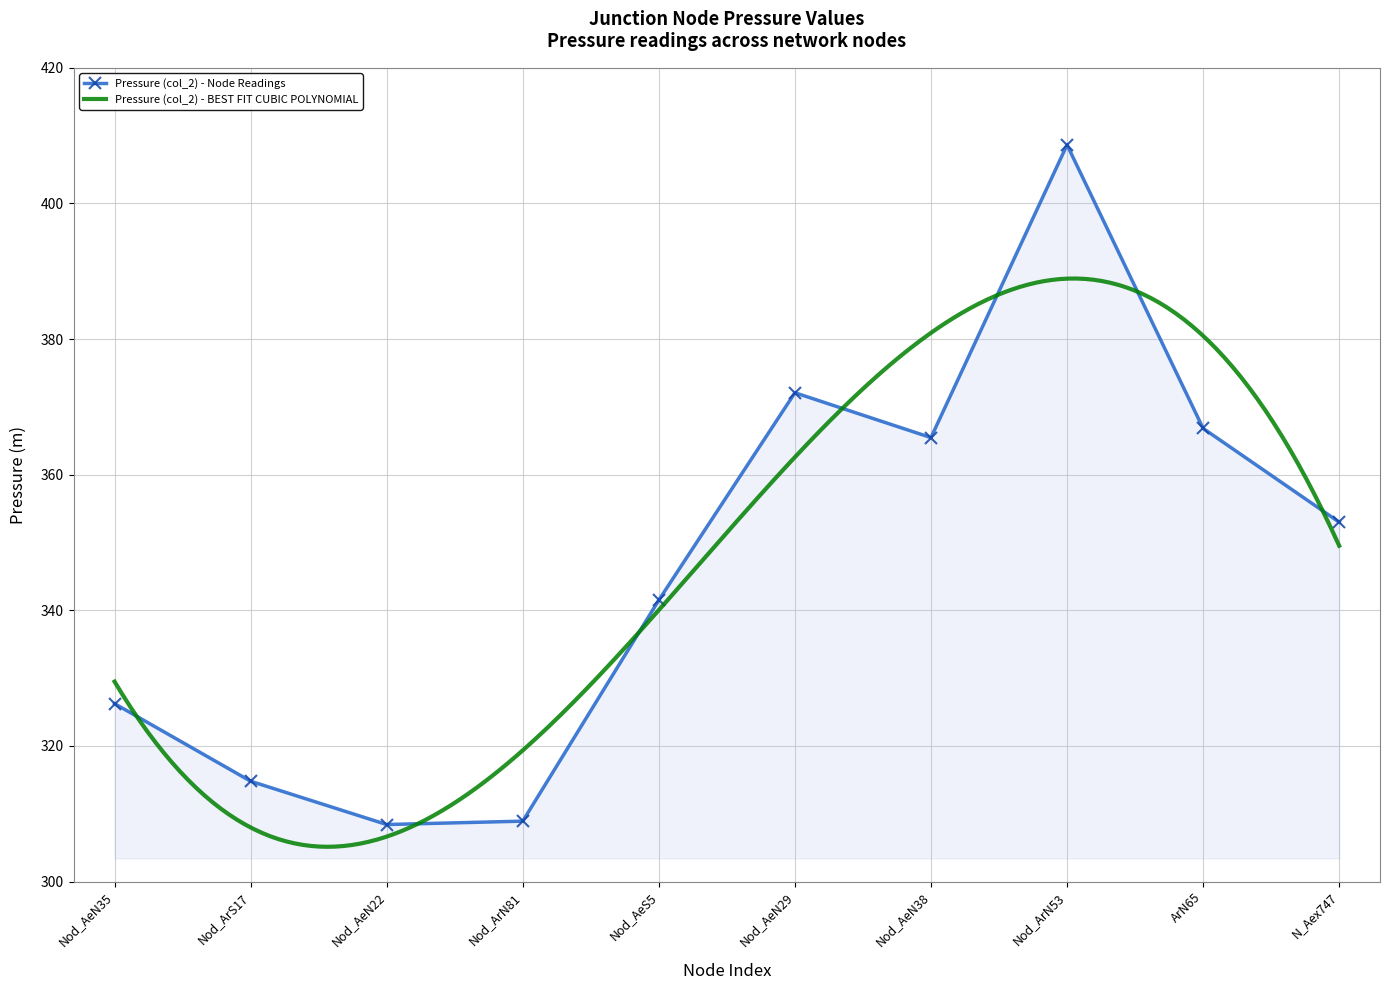

The value of Pressure (col_2) - Node Readings at Nod_AeS5 is 341.5. True or false?

True